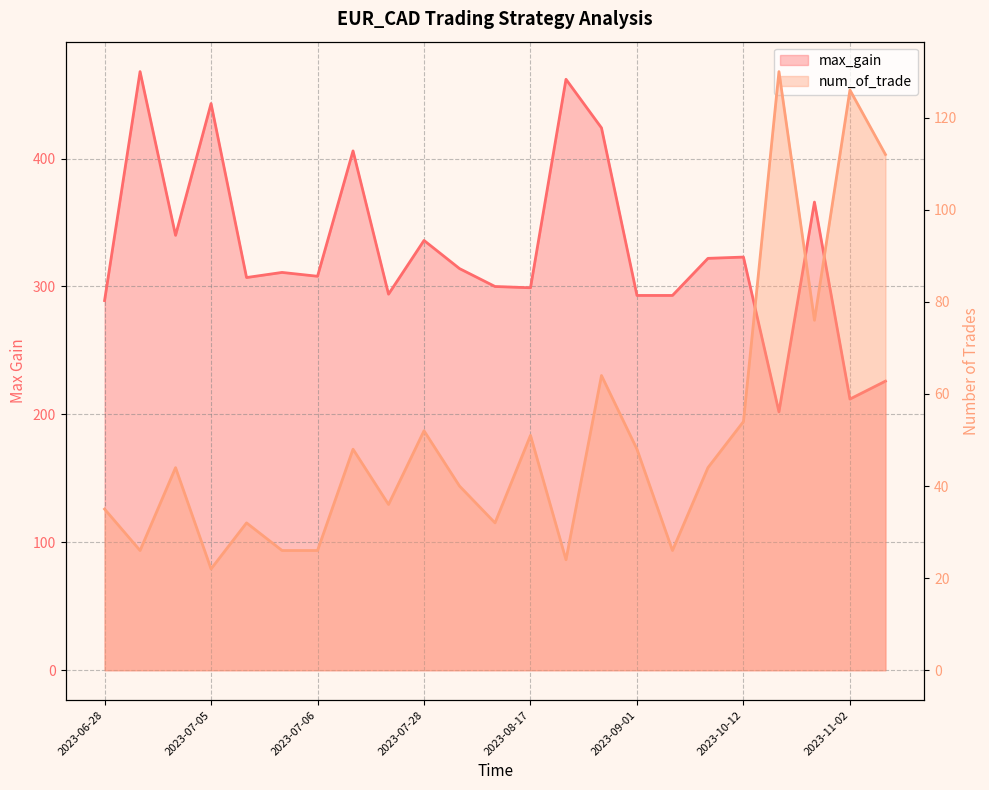

True or false: max_gain and num_of_trade intersect in this chart.

False